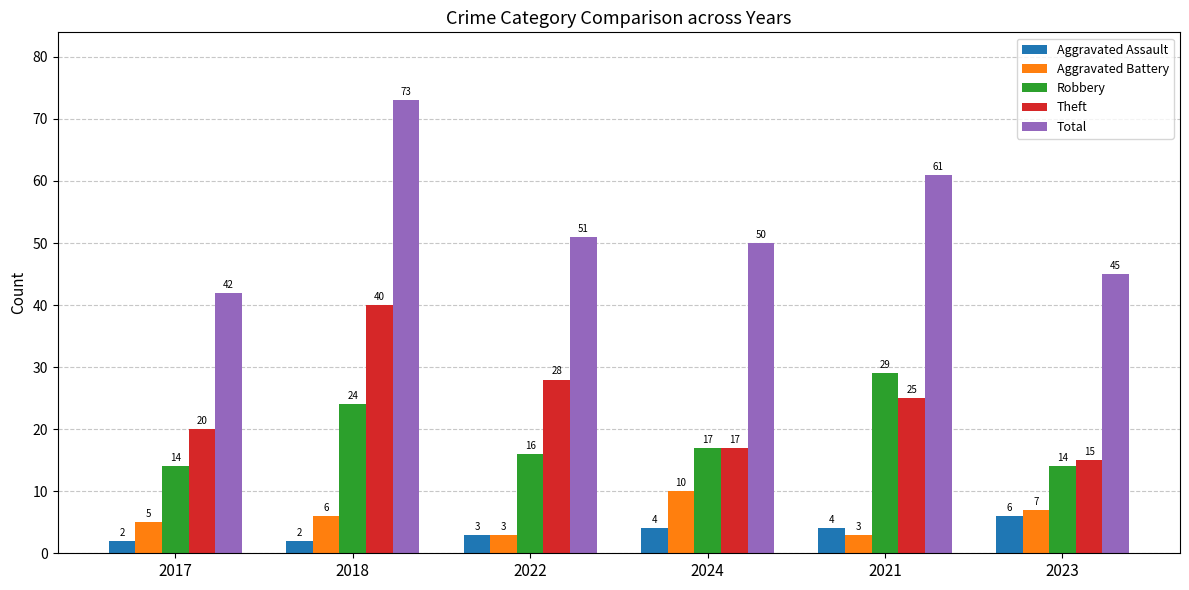

How many distinct data groups are displayed?

5